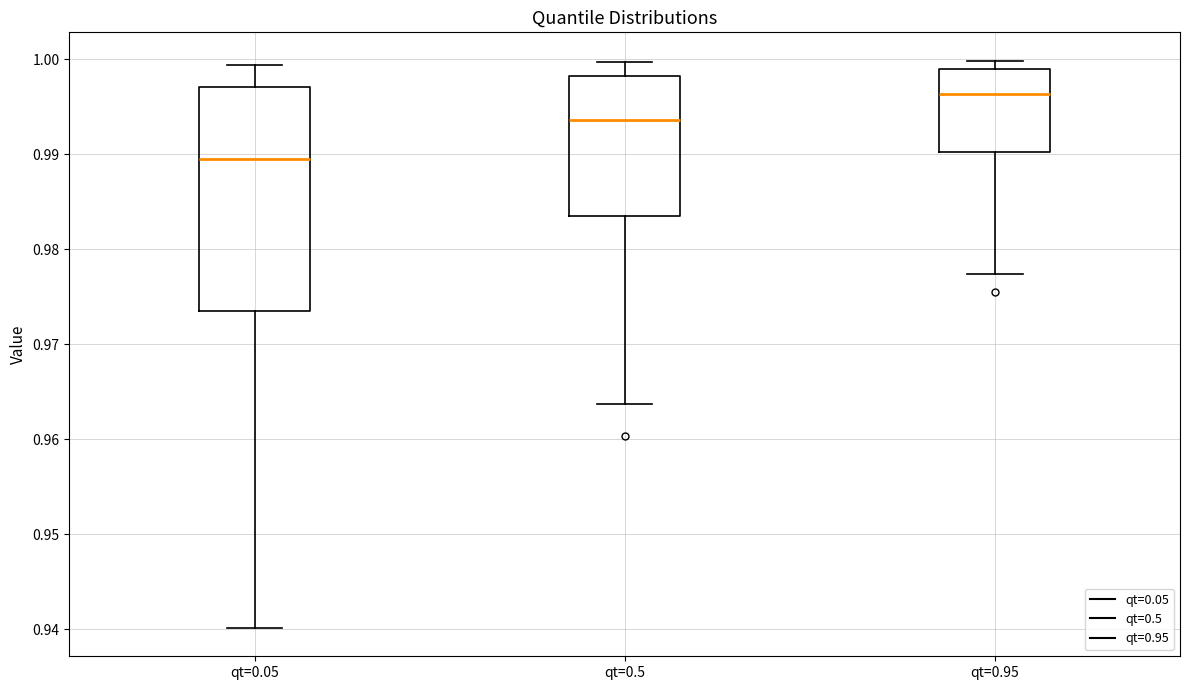

Reading left to right, read every box against the y-axis: the position of its median line, the range the box covers, and the ends of its whiskers. The values are not printed on the chart, so give them approximately, as read against the axis.

qt=0.05: median 0.989, box 0.974 to 0.997, whiskers 0.940 to 0.999
qt=0.5: median 0.994, box 0.983 to 0.998, whiskers 0.964 to 1.000
qt=0.95: median 0.996, box 0.990 to 0.999, whiskers 0.977 to 1.000